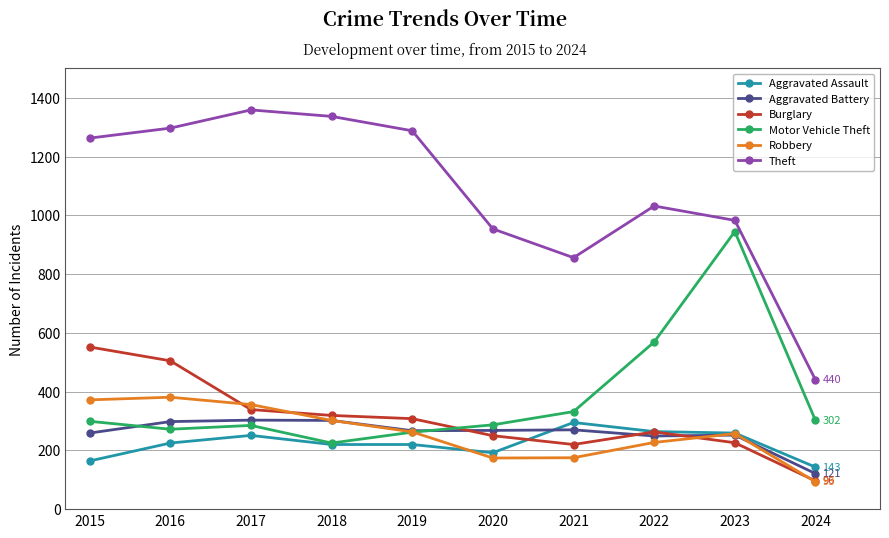

At which label is Robbery closest to 237?

2022